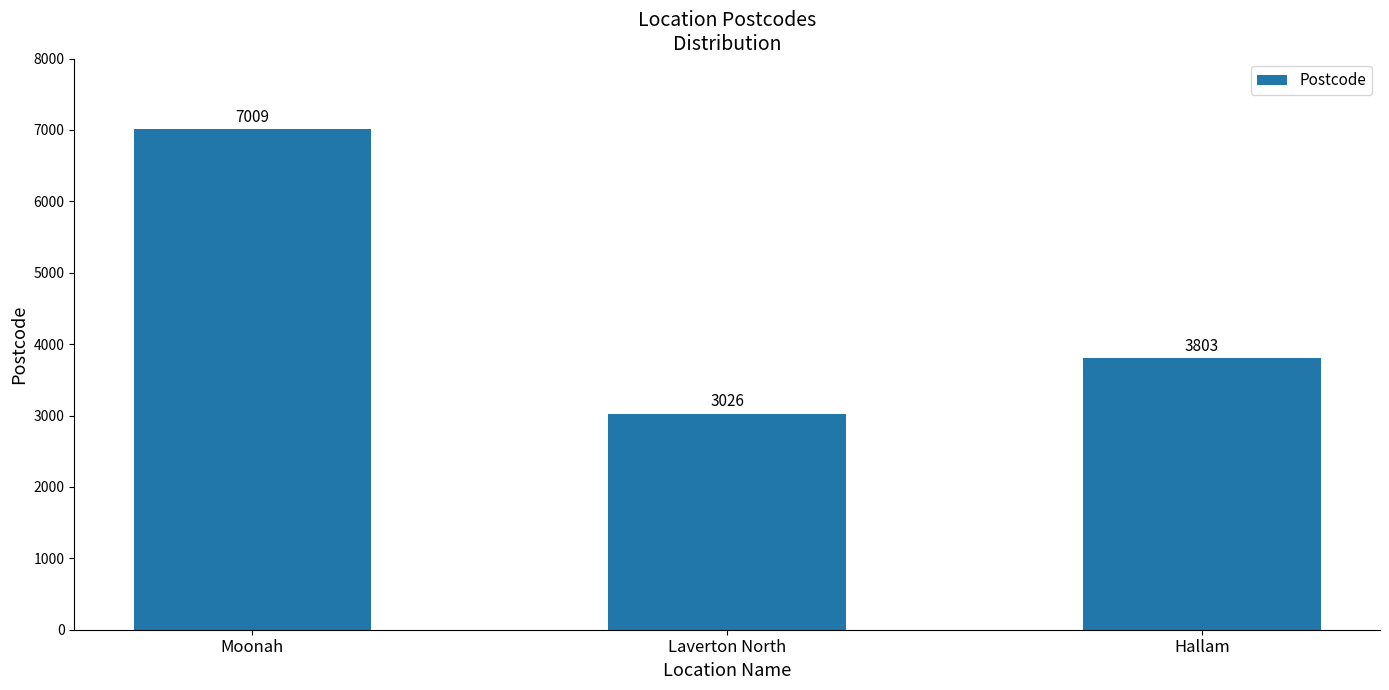

Between Hallam and Moonah, which is larger?

Moonah